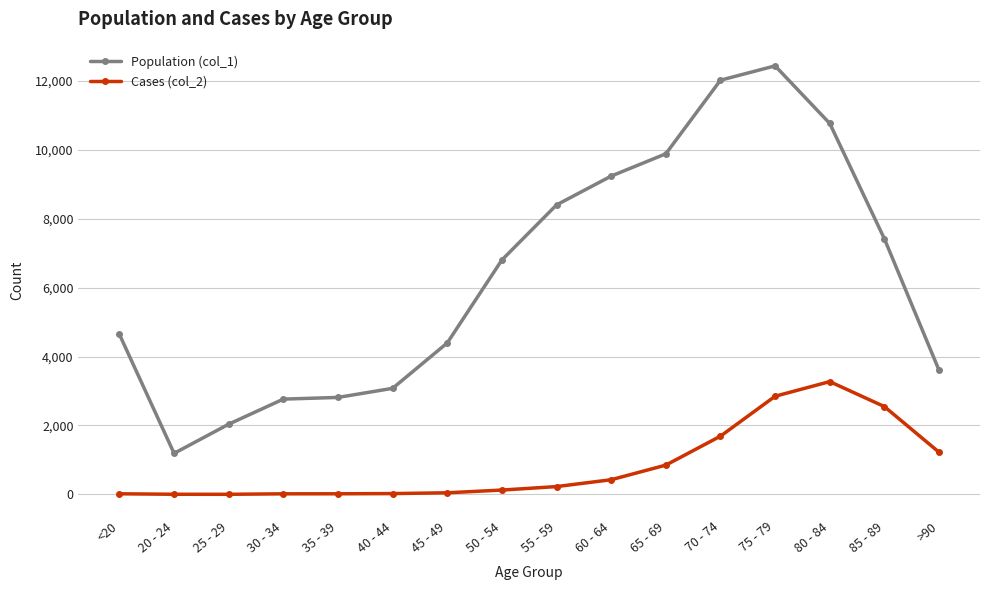

What position from the right is 65 - 69?

6